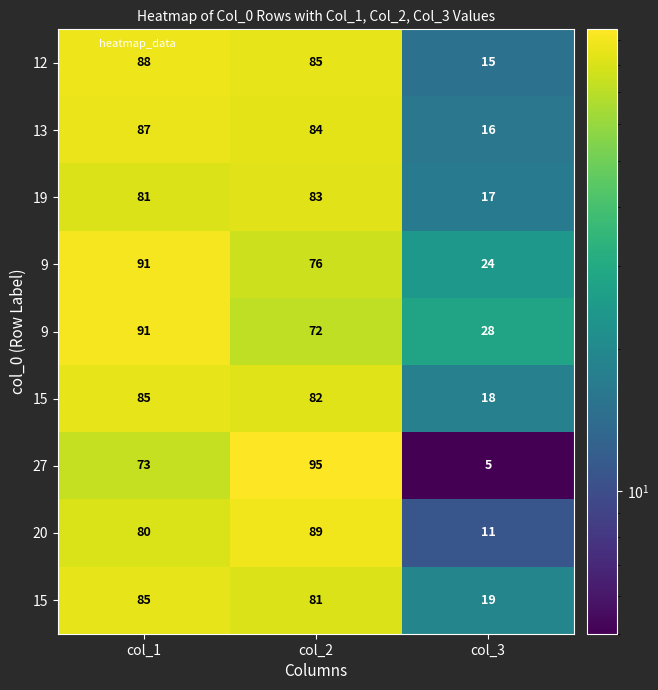

Which has a higher value, col_2 or col_3?

col_2